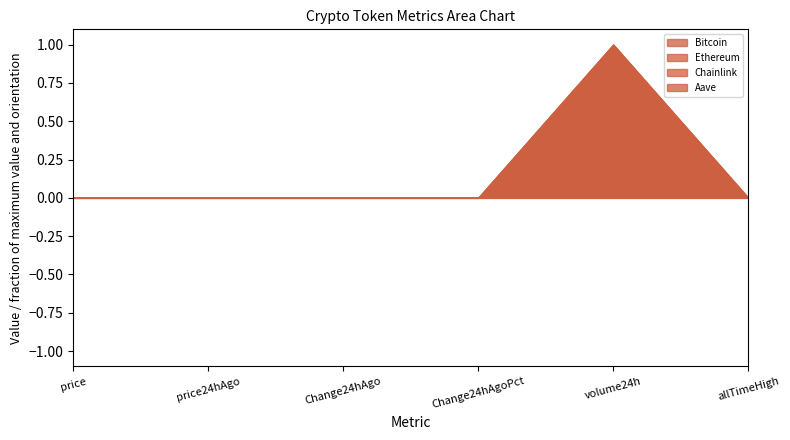

How many series are shown in this chart?

4